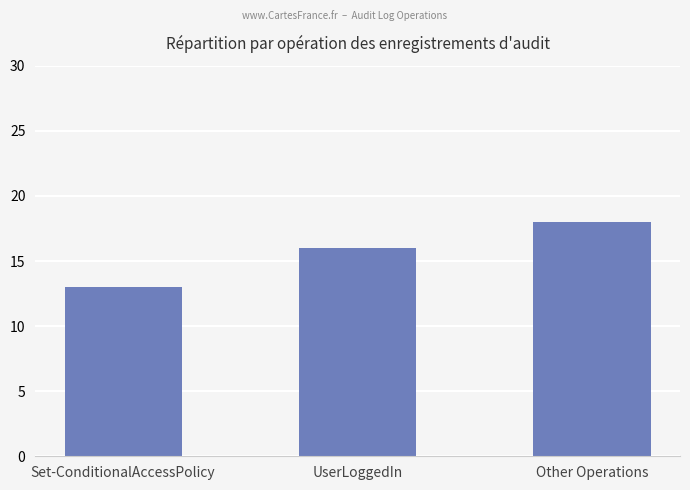

How many bars are there in total?

3